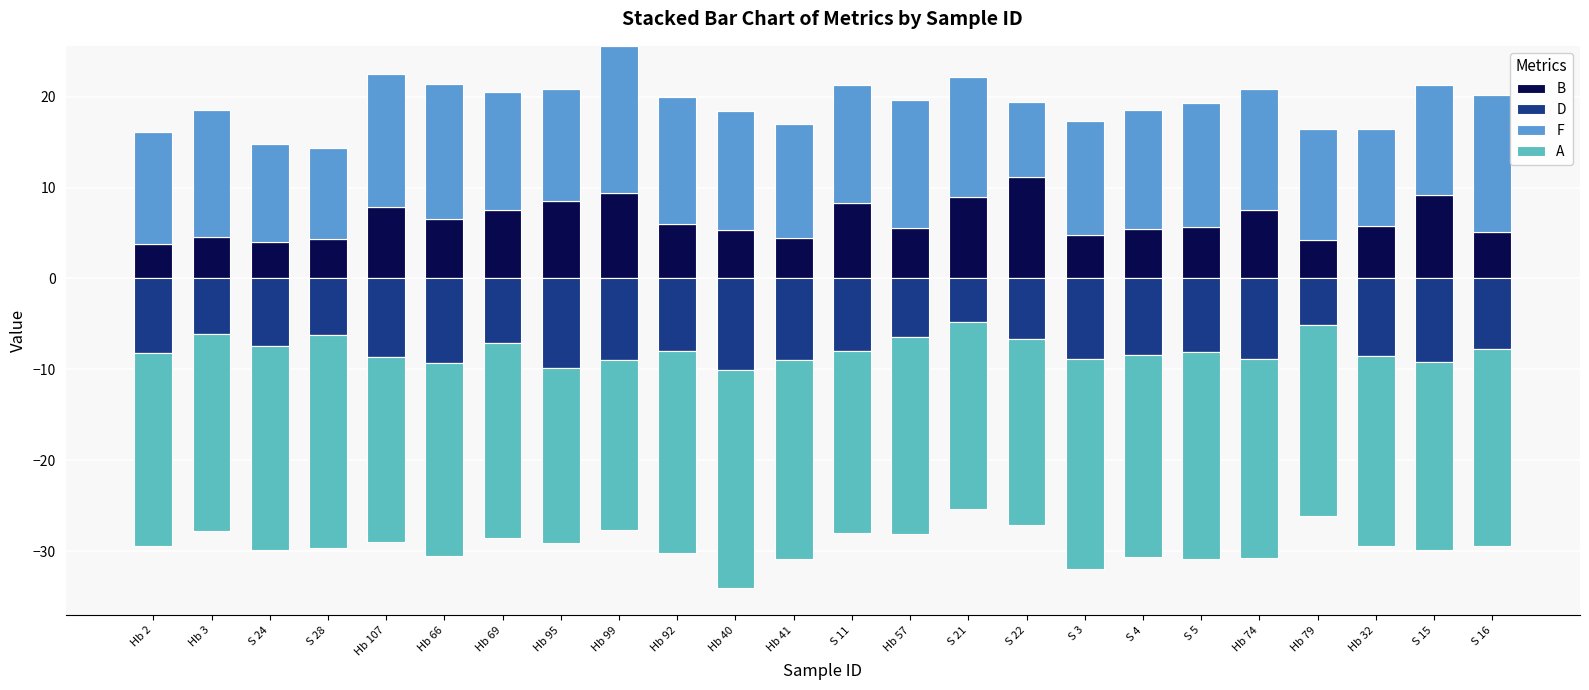

What is the sum of all B values?

153.9